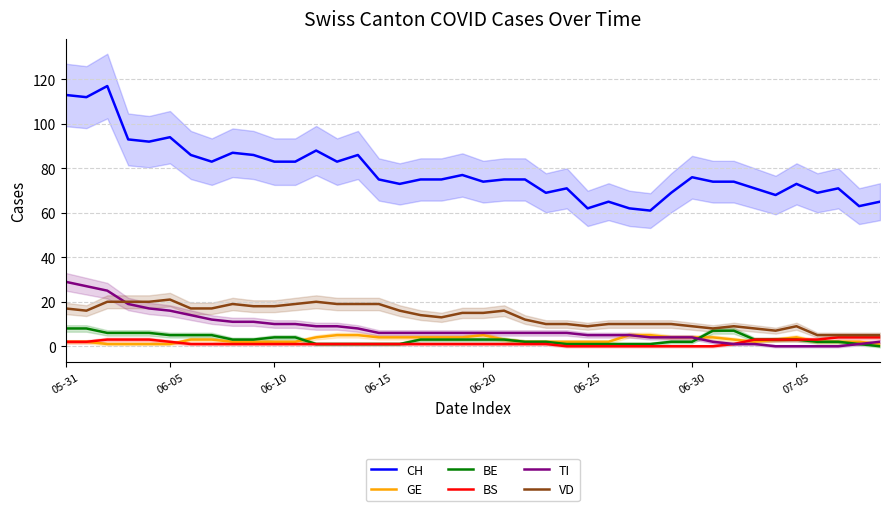

What is the maximum value for TI?

29